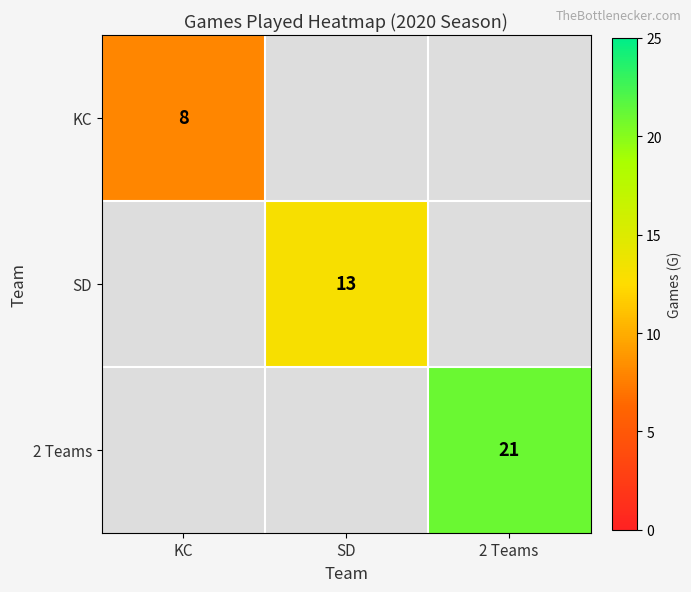

The value of SD at SD is 13. True or false?

True